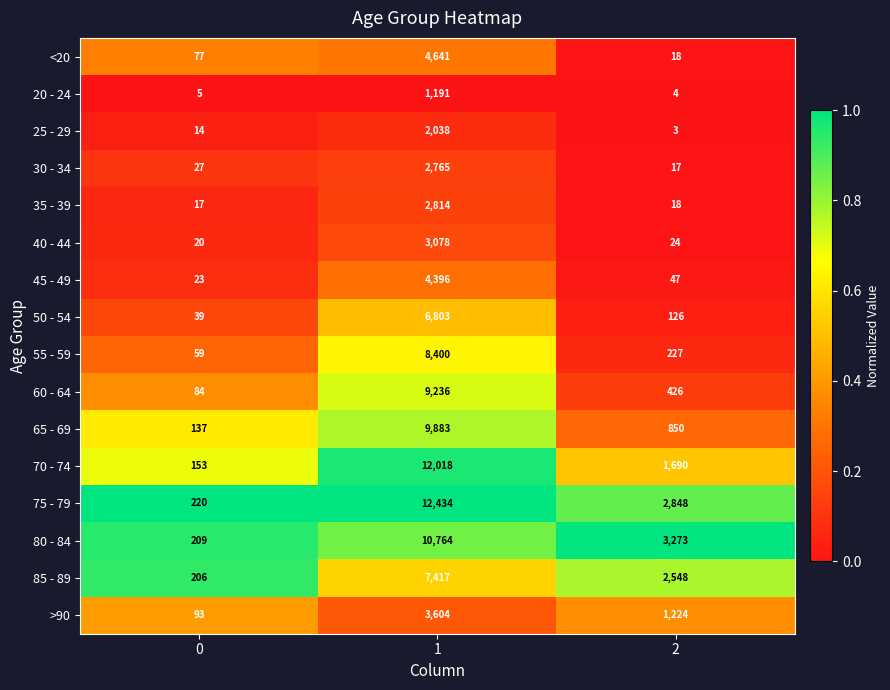

What is the difference between the highest and lowest values at 0?

215